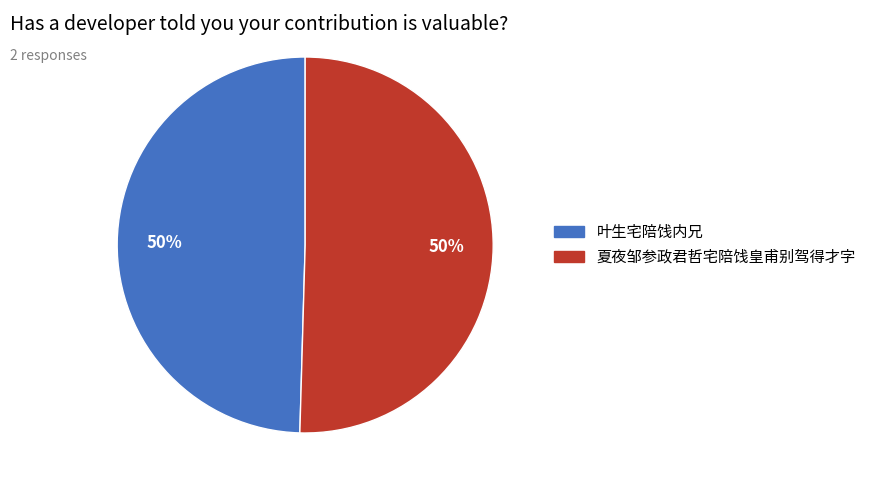

Approximately how many times larger is the value at 夏夜邹参政君哲宅陪饯皇甫别驾得才字 compared to 叶生宅陪饯内兄?

1.0